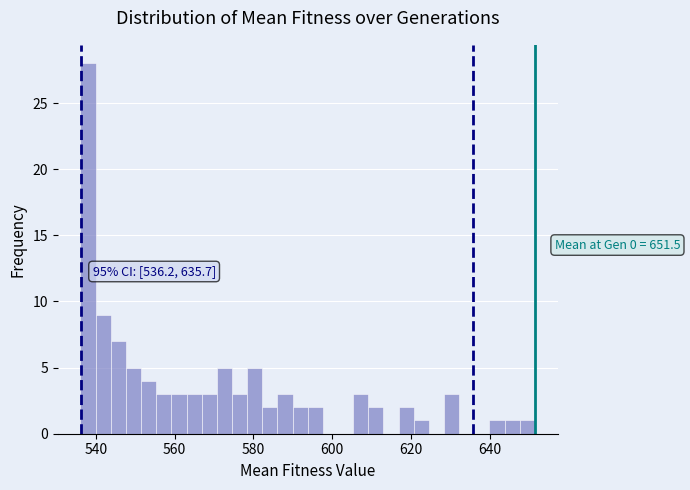

Read against the x-axis, roughly where is the centre of the tallest bar?

538